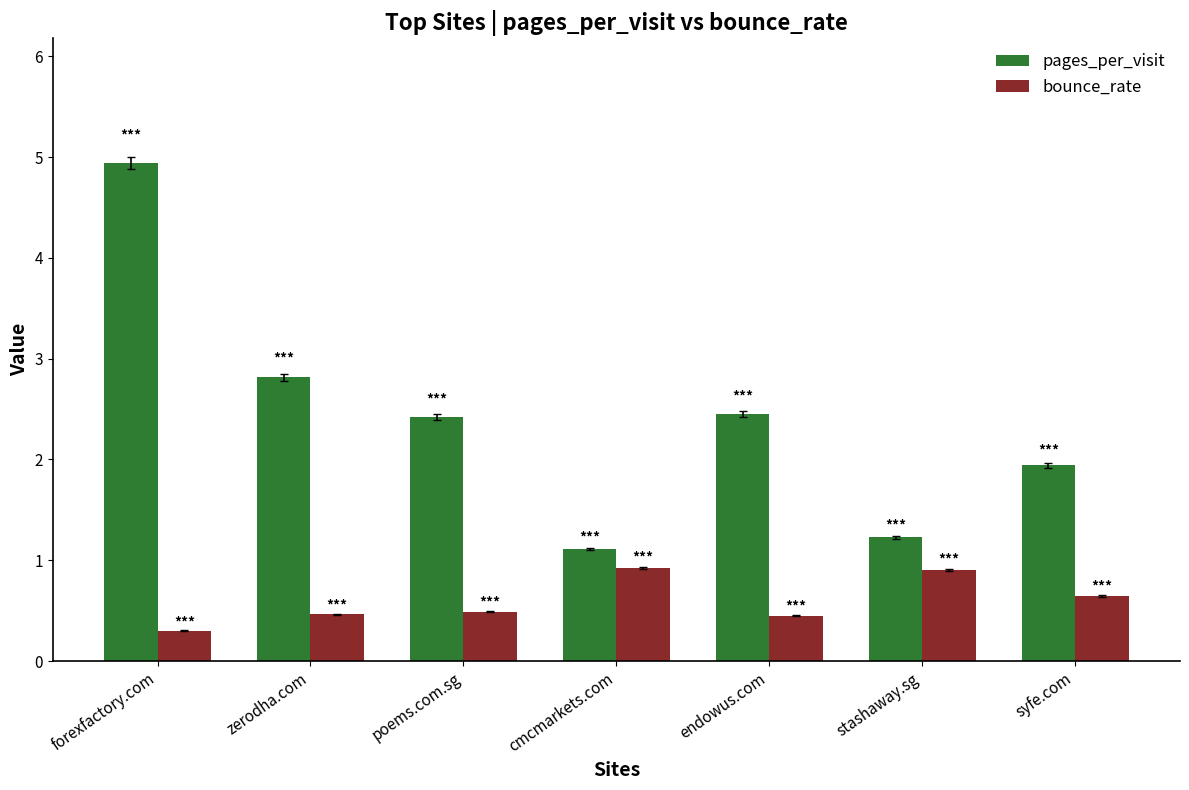

Which series has the largest total across all categories?

pages_per_visit